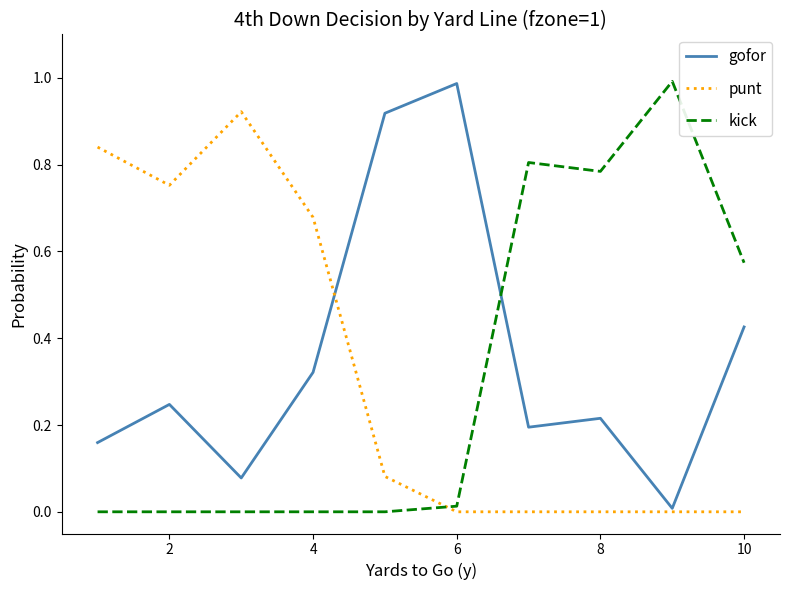

What are all the series names shown in the legend?

gofor, punt, kick